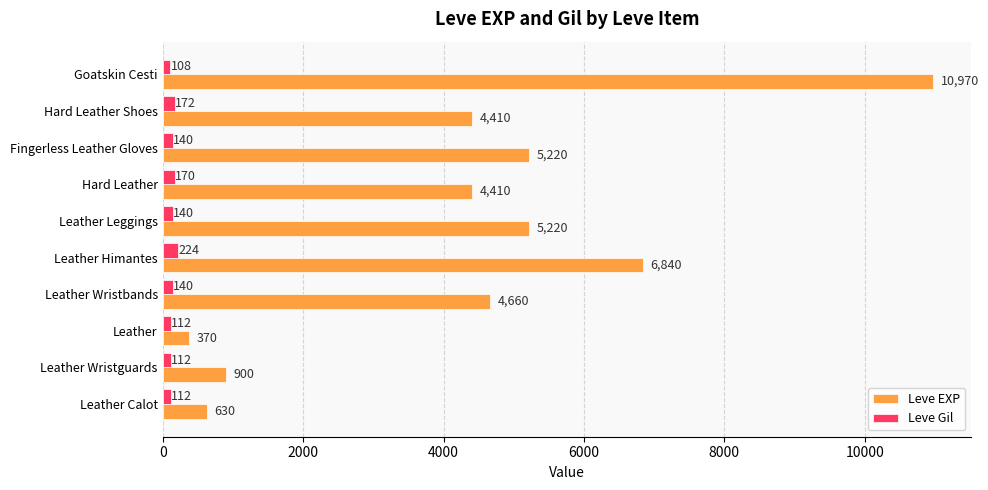

What is the average value of the Leve EXP series?

4363